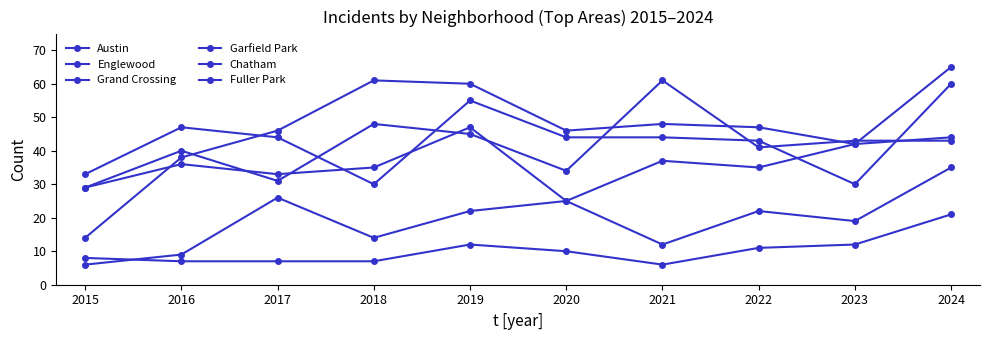

How many lines are shown in the chart?

6